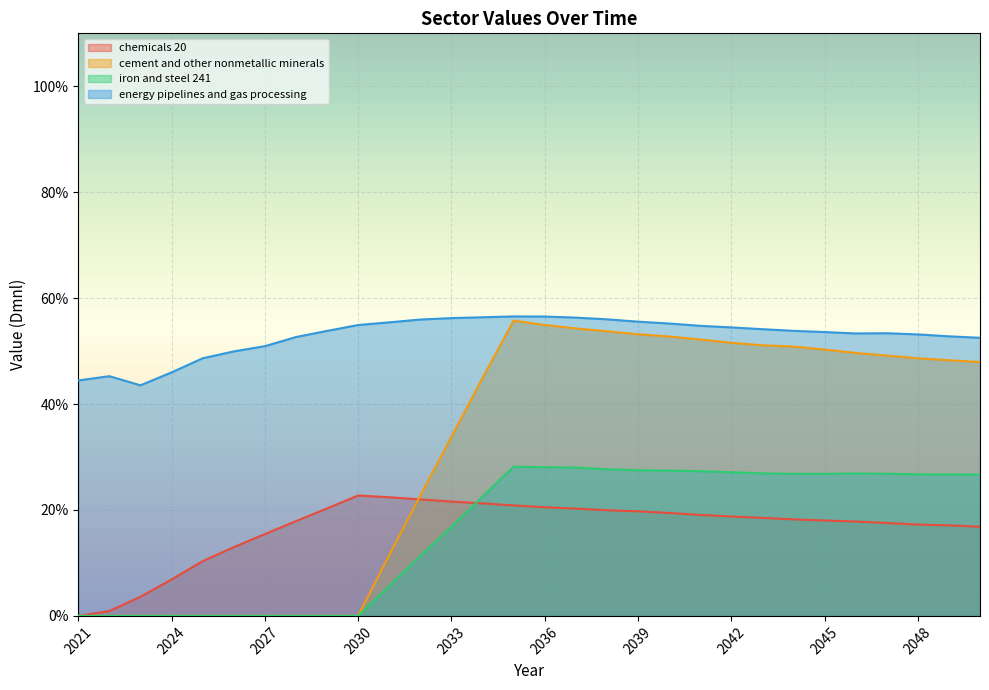

How many distinct data groups are displayed?

4